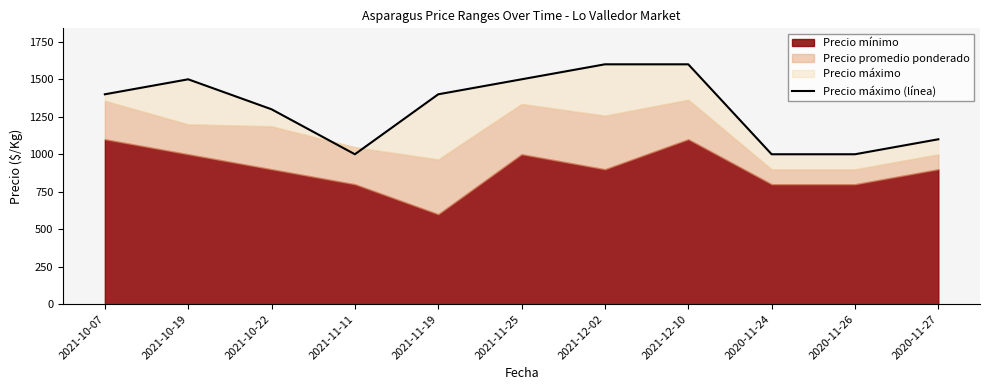

True or false: the data shows 1579 at 2020-11-26.

False